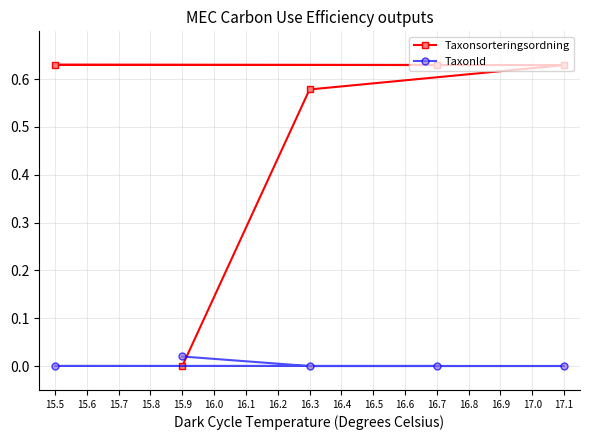

Is the value of TaxonId at 15.9 greater than the value of Taxonsorteringsordning at 17.1?

No